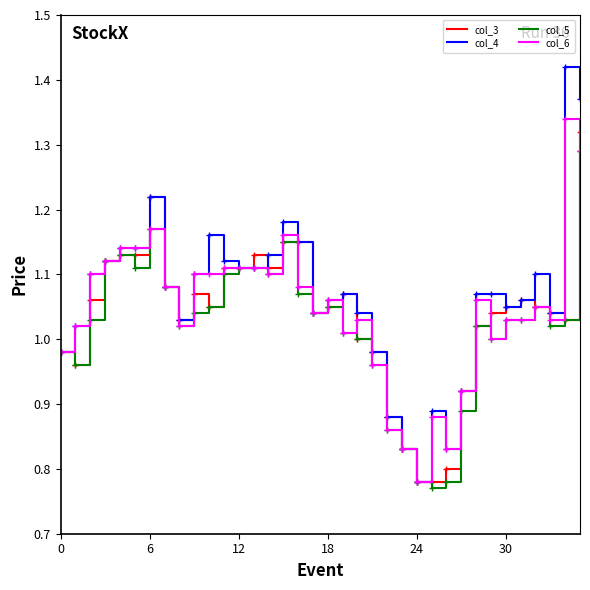

How many distinct data groups are displayed?

4